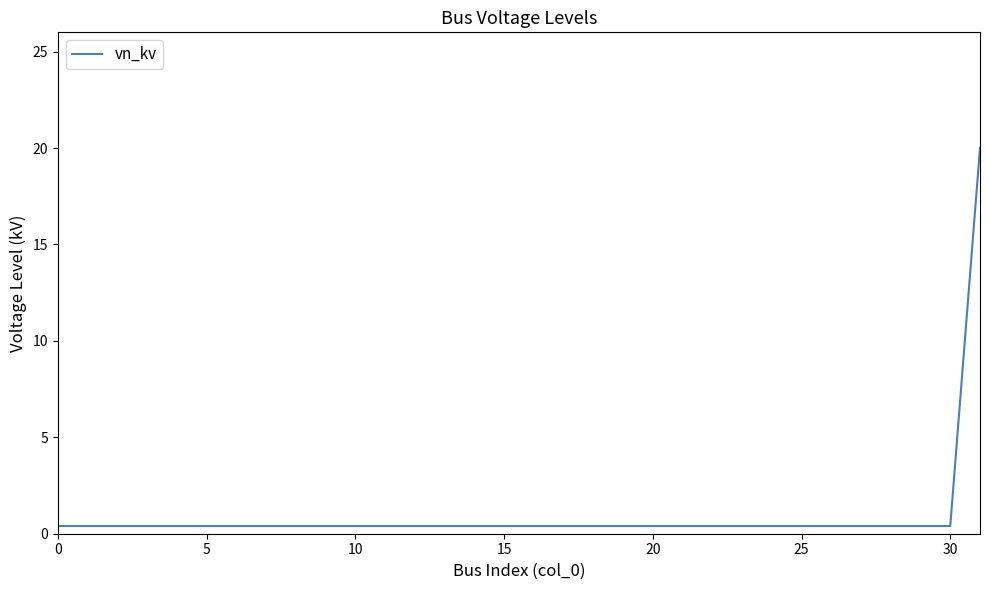

What is the maximum value shown in the chart?

20.0